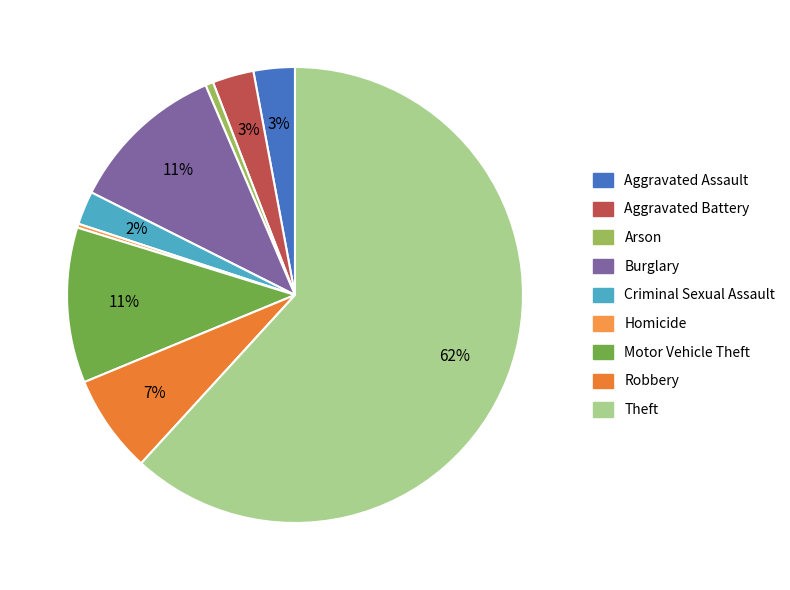

To the nearest percent, what is the difference between the largest and smallest slice percentages?

62%